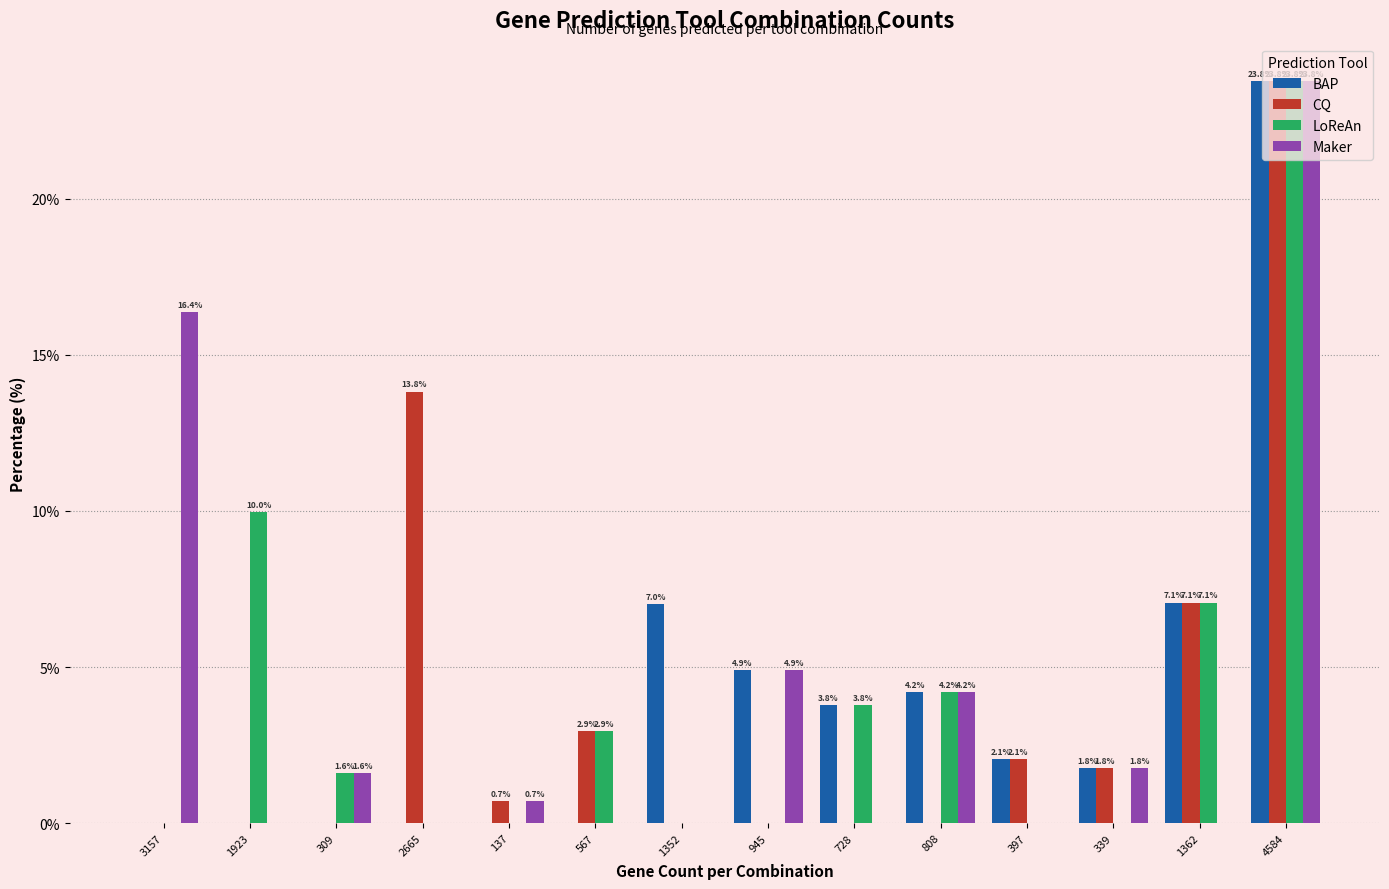

What is the average value of the CQ series?

3.7